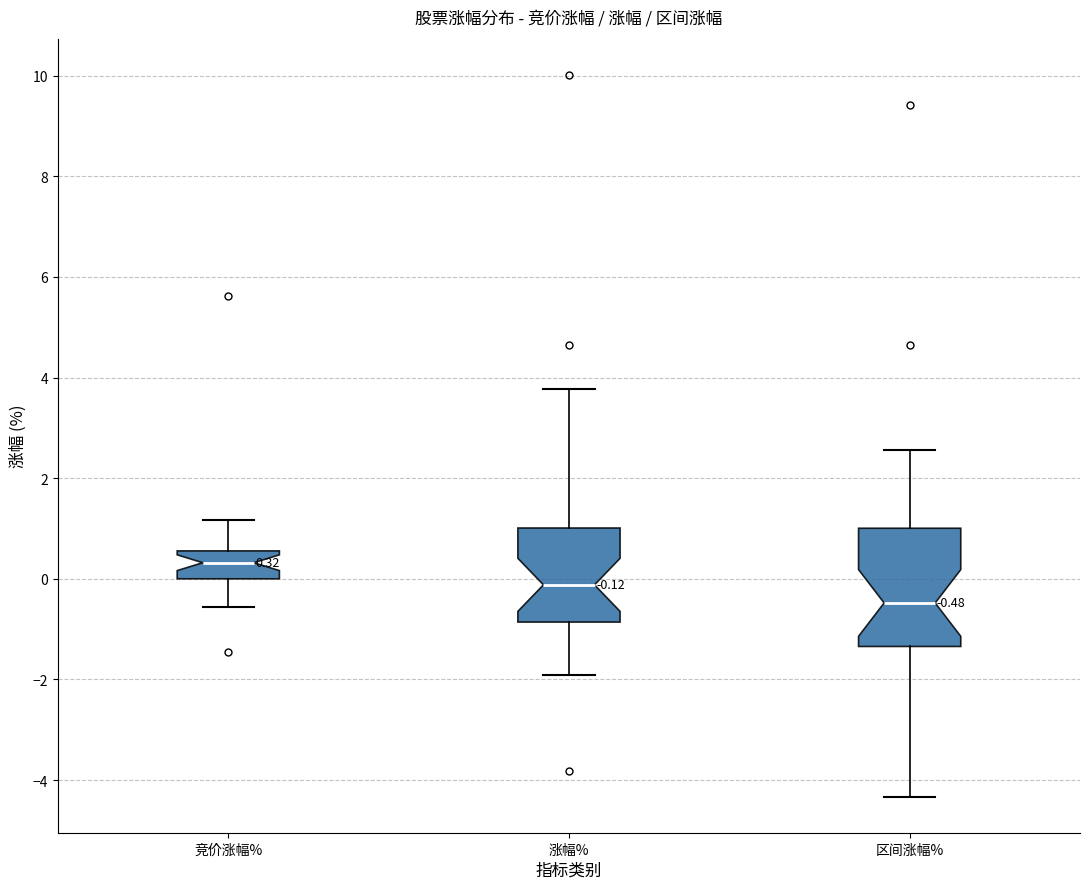

Which box has the lowest median line?

区间涨幅%